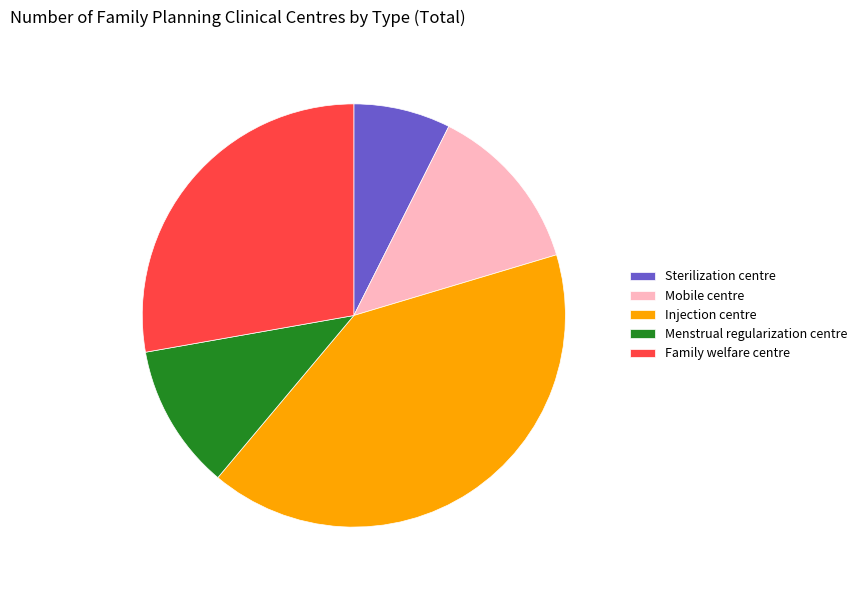

Rank the categories by value from lowest to highest.

Sterilization centre, Menstrual regularization centre, Mobile centre, Family welfare centre, Injection centre